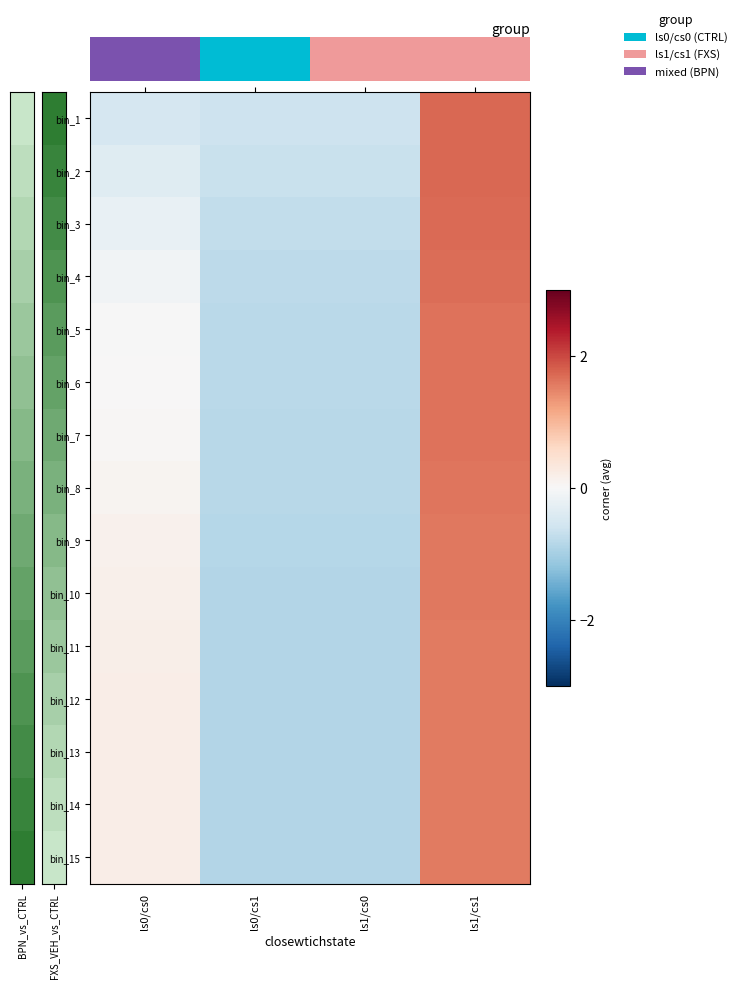

How many data points does each series have?

4